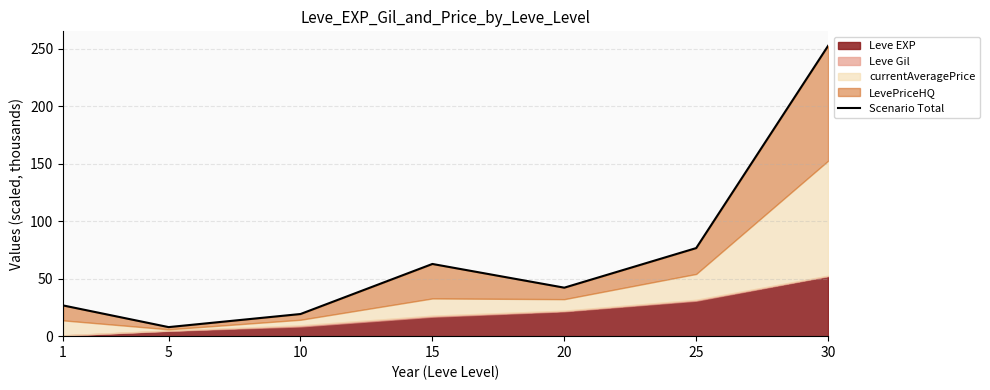

How many lines are shown in the chart?

1